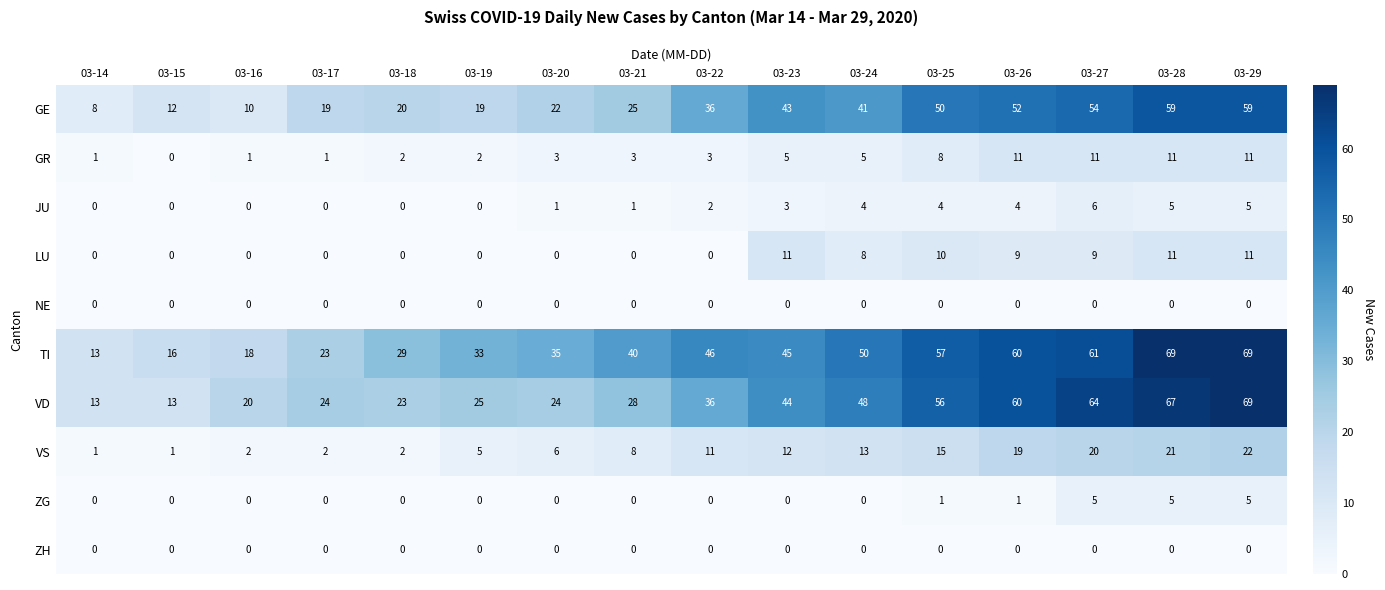

What is the sum of the VS values at 03-28 and 03-18?

23